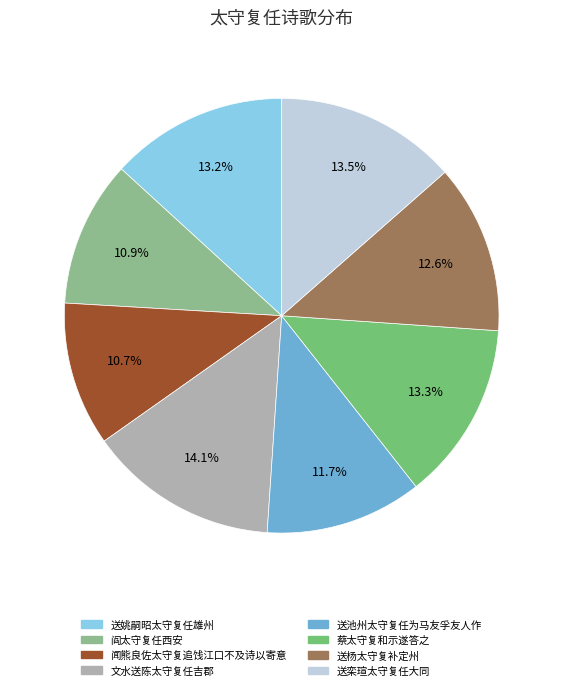

To the nearest percent, what portion does 闻熊良佐太守复追饯江口不及诗以寄意 represent?

11%